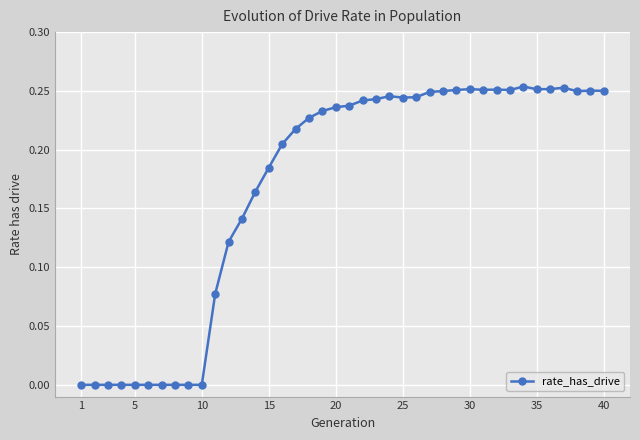

What is the sum of all values?

6.8